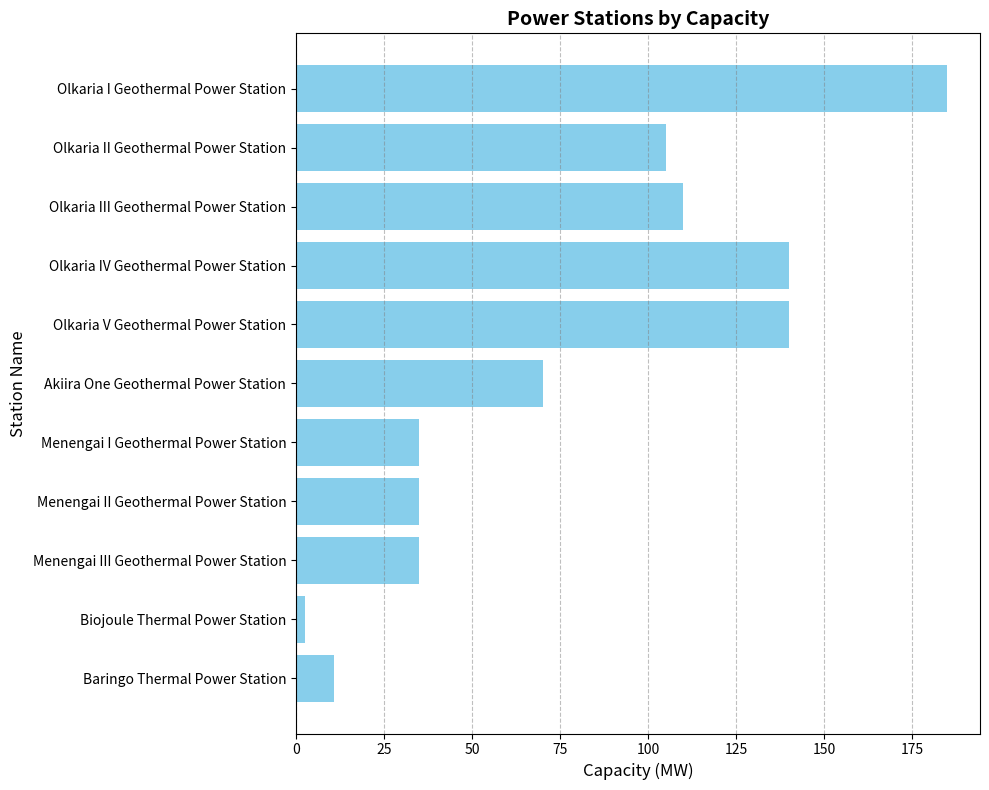

Which category has the lowest value across all series?

Biojoule Thermal Power Station